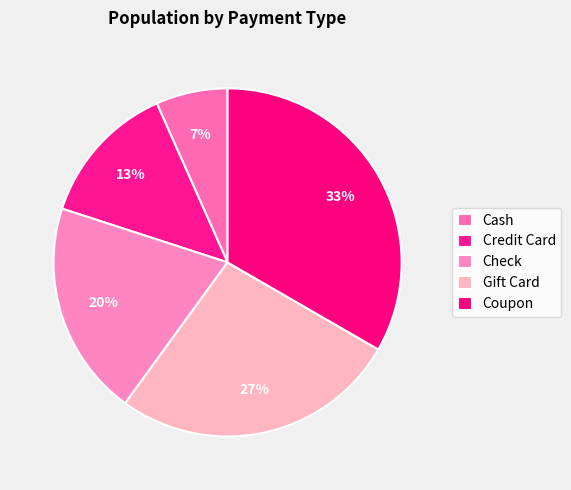

How many slices are in this pie chart?

5